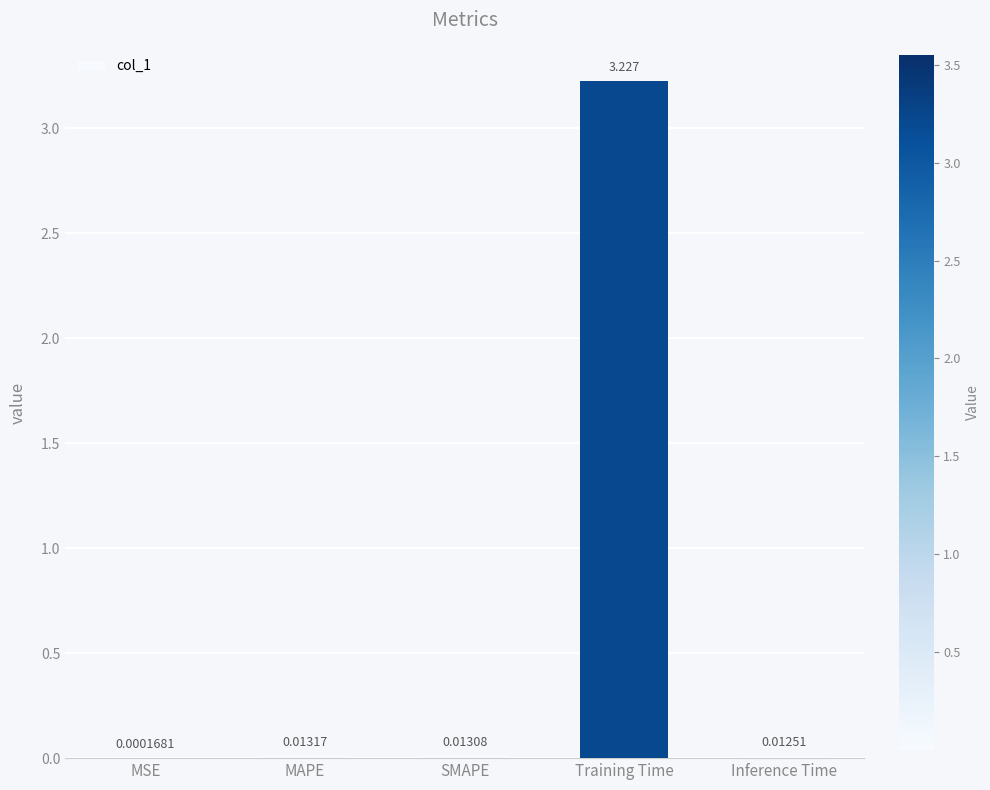

At which label is the value closest to 1?

MAPE